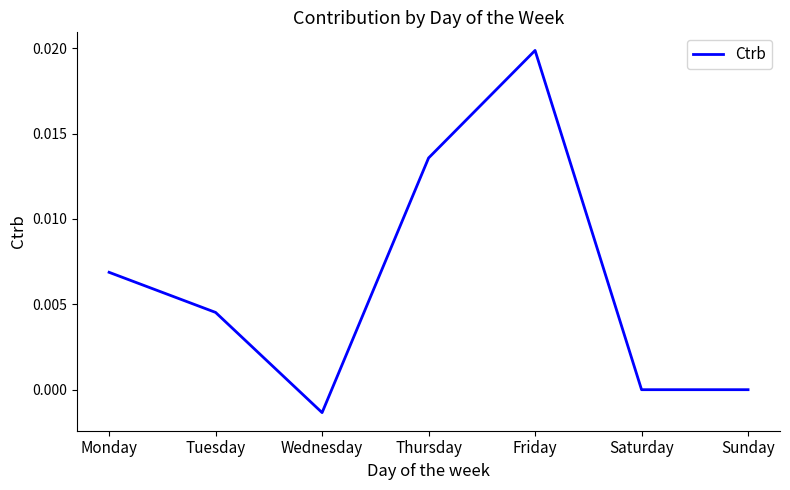

Where is the first local minimum?

Wednesday